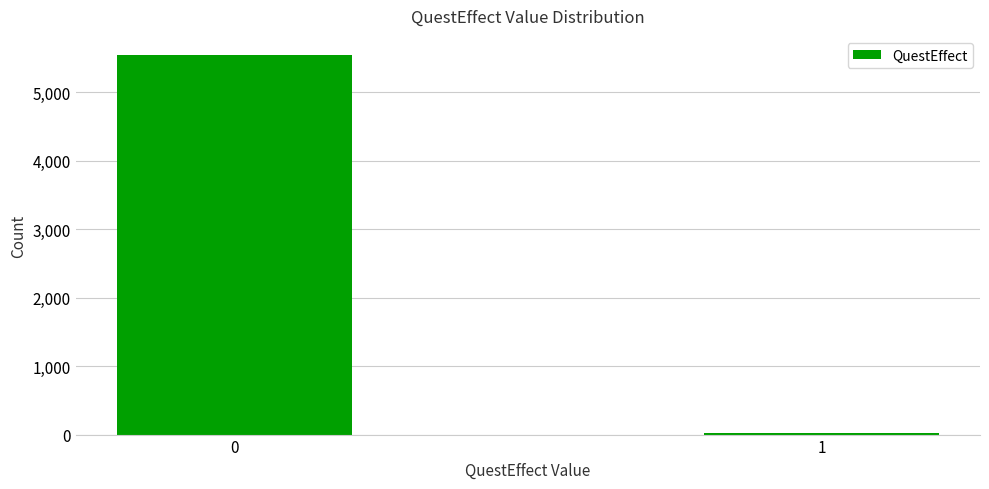

Reading left to right, transcribe all the data shown in this chart.

0=5547	1=17